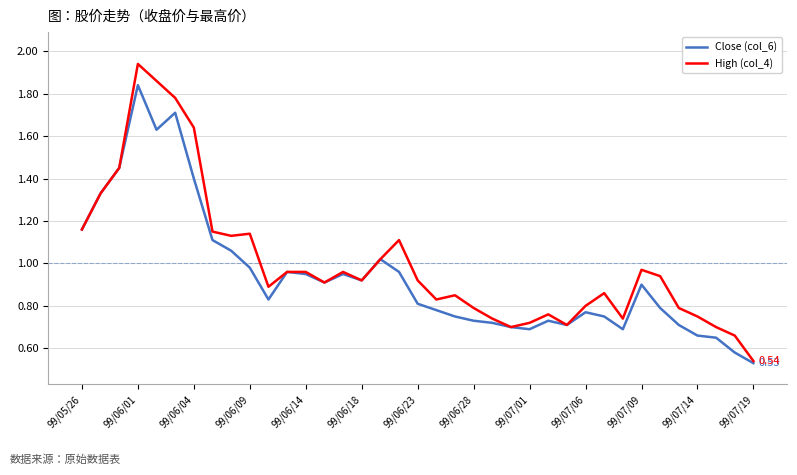

Which series has the largest range (max minus min)?

High (col_4)